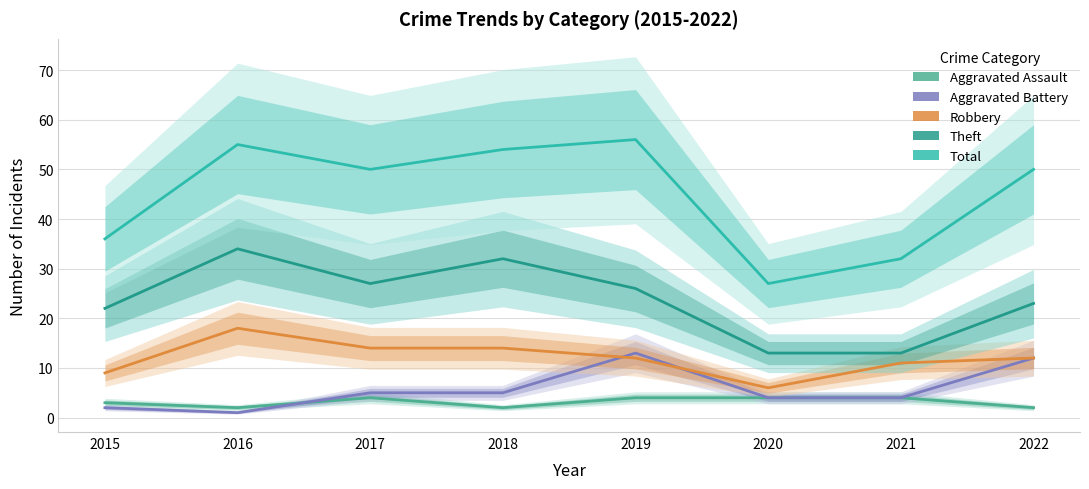

Is the value of Aggravated Assault at 2020 greater than the value of Robbery at 2021?

No